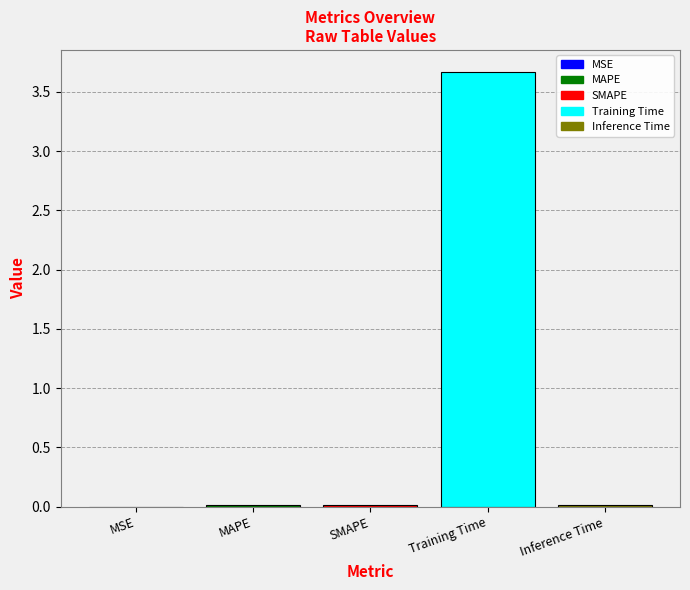

What is the maximum value shown in the chart?

3.7